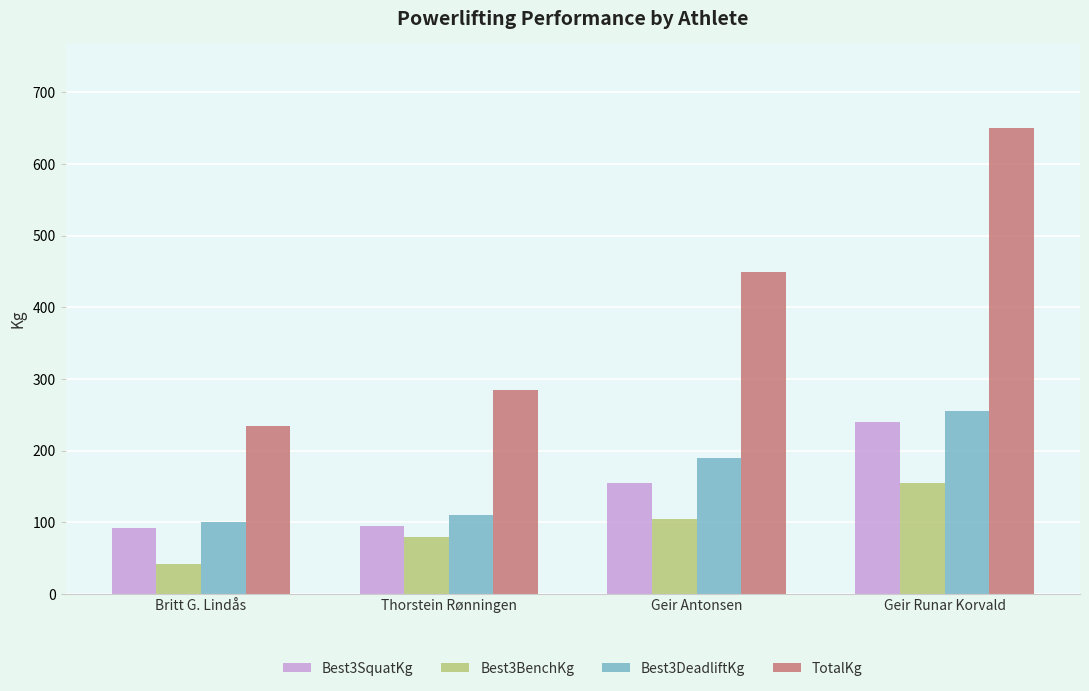

What is the difference between the Best3BenchKg values at Geir Antonsen and Geir Runar Korvald?

50.0